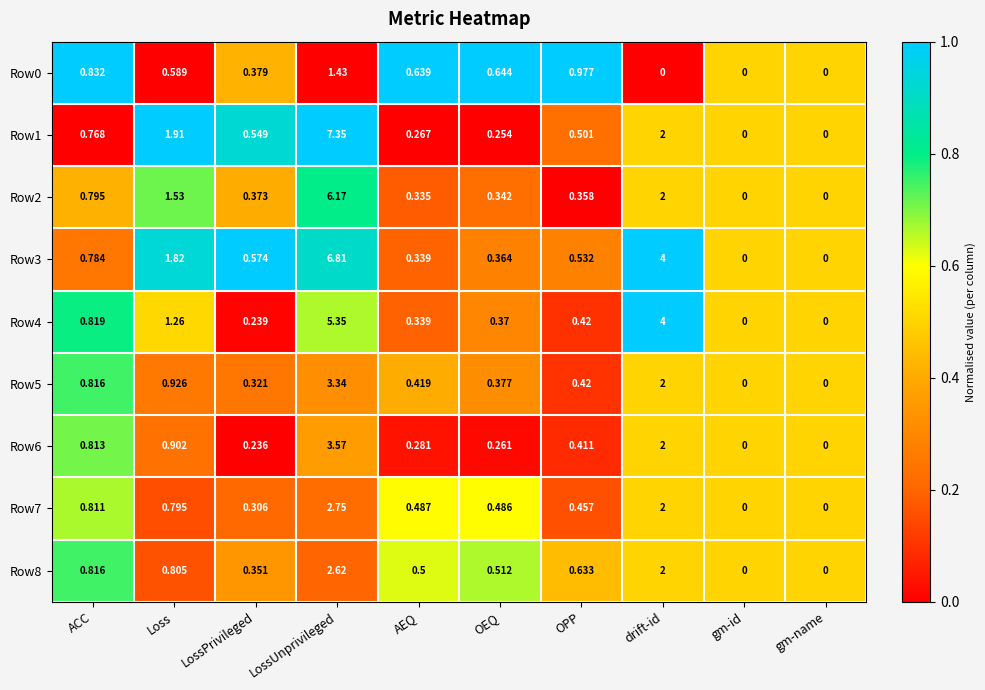

Between Loss and LossUnprivileged, which series saw the biggest shift?

Row1